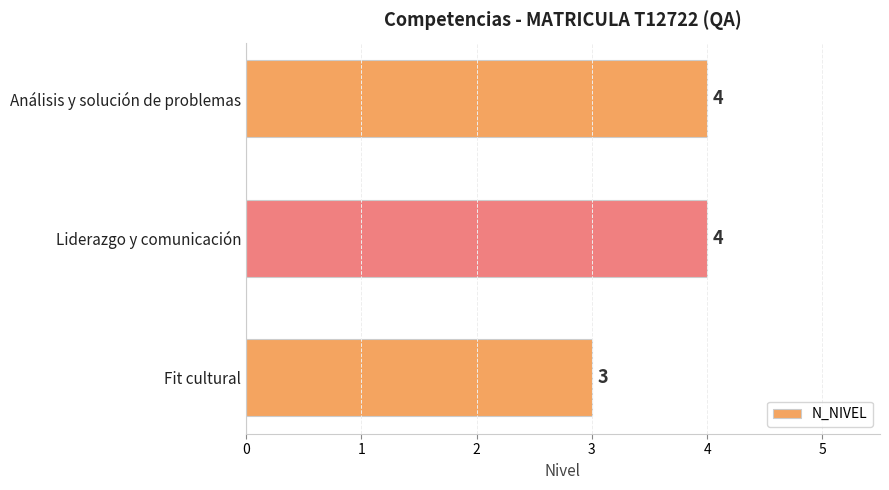

What is the smallest value displayed?

3